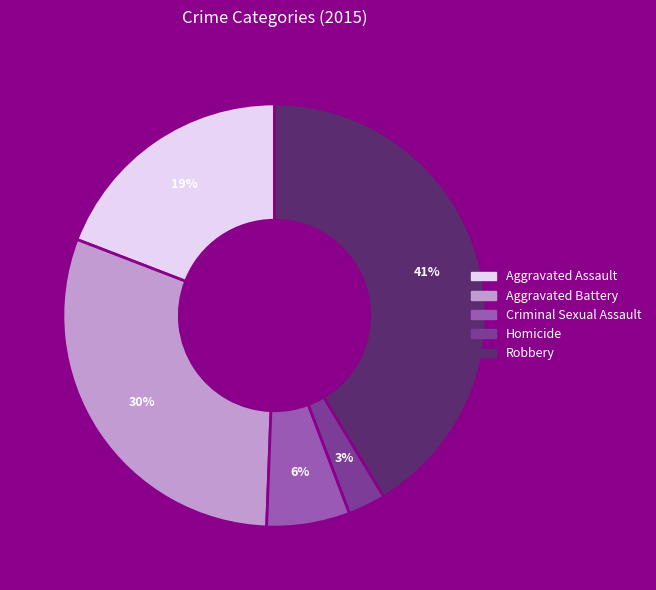

Is Aggravated Assault the majority of the pie?

No